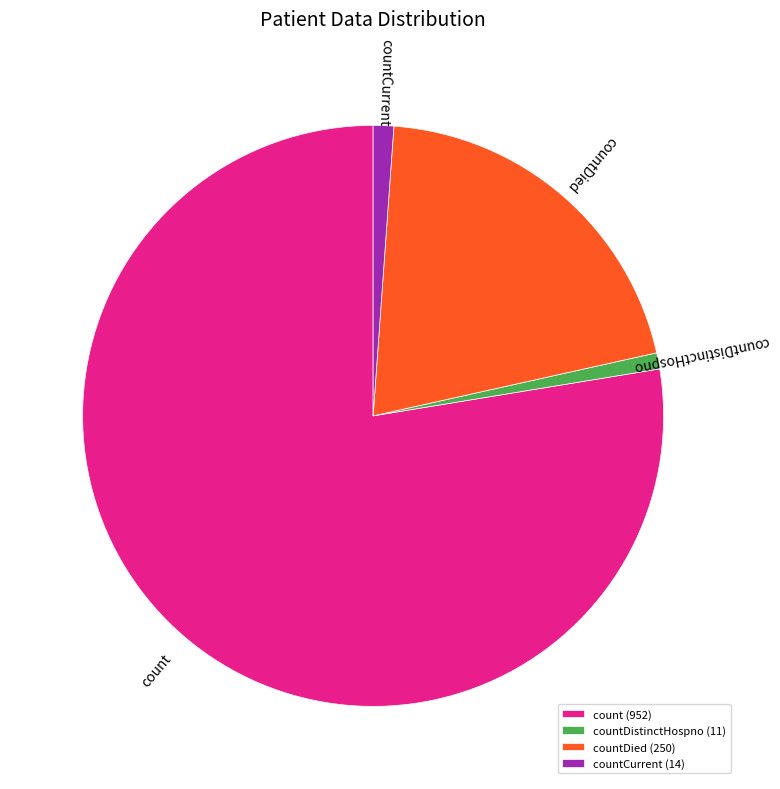

True or false: countDied (250) accounts for 10% of the total.

False